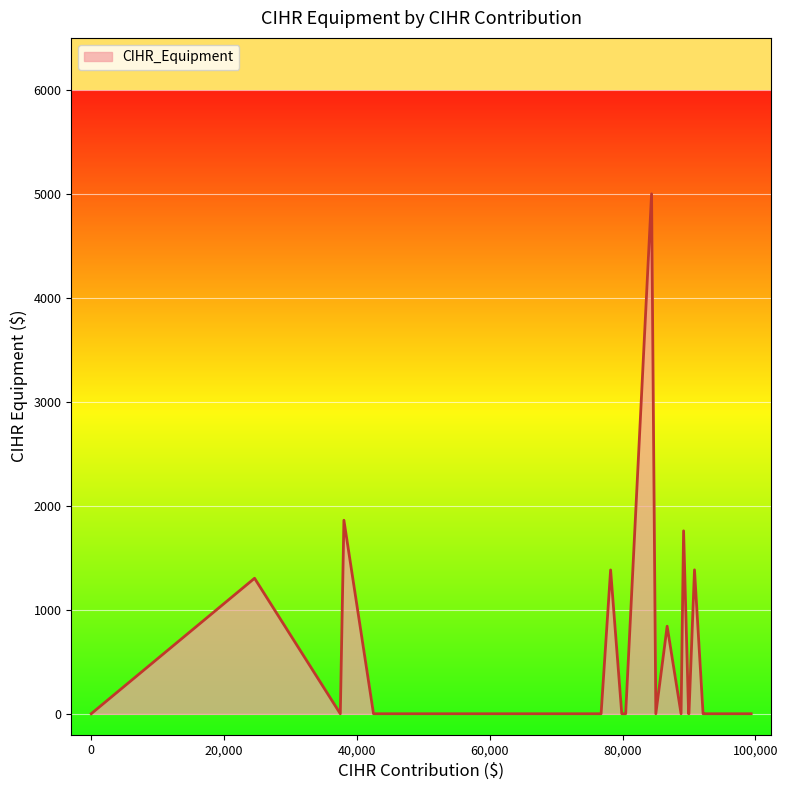

What is the label of the 25th point from the left?

90821